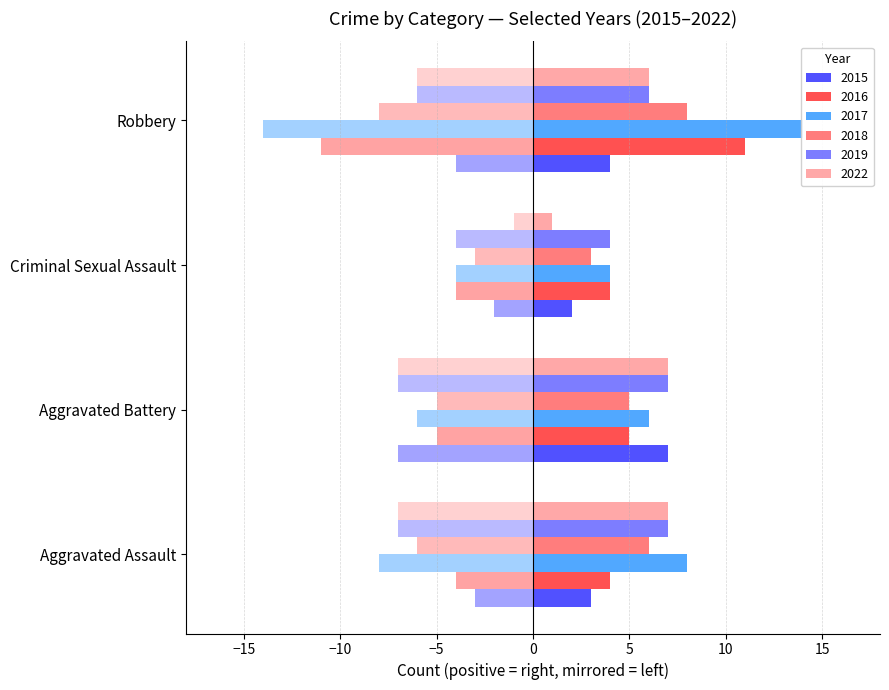

How many bars are there in total?

24